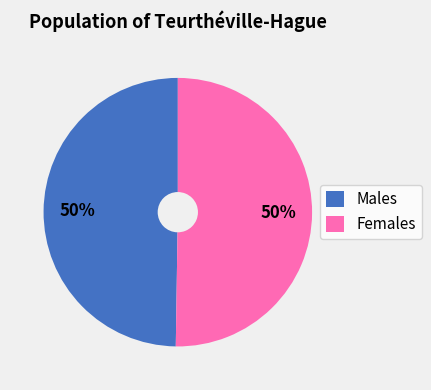

To the nearest percent, what percentage of the pie is Females?

50%